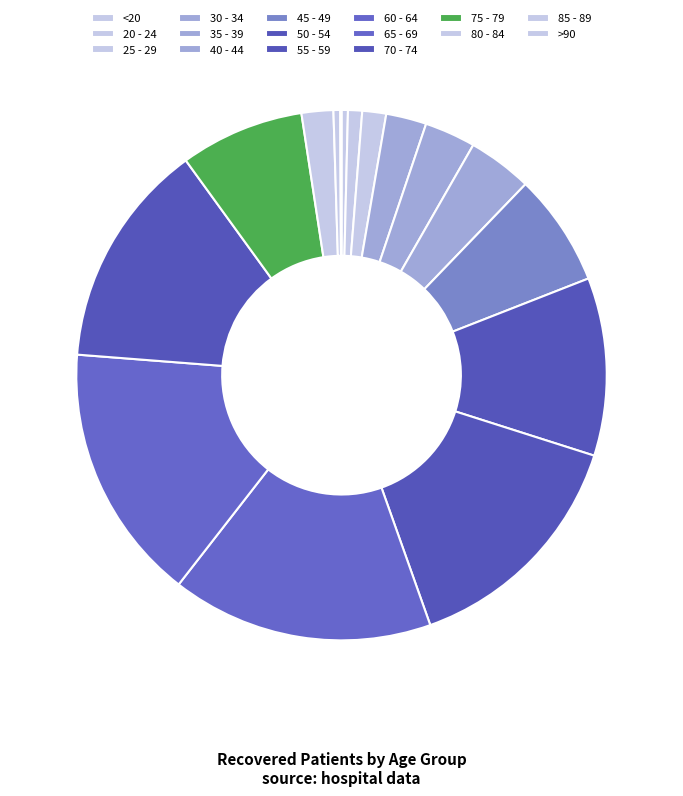

True or false: 60 - 64 accounts for 16% of the total.

True